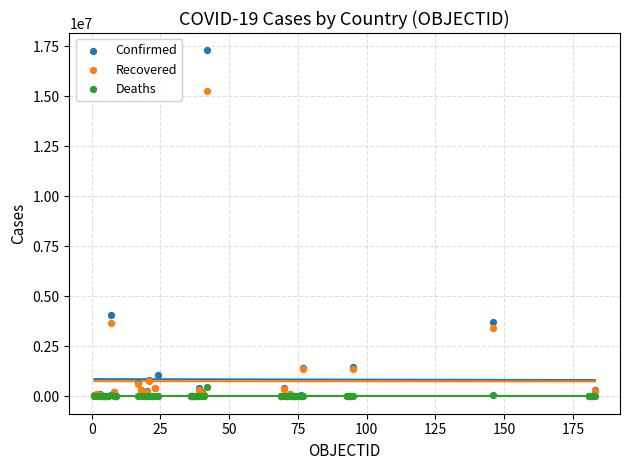

Across all series, what Y value is closest to 8648059?

4093090